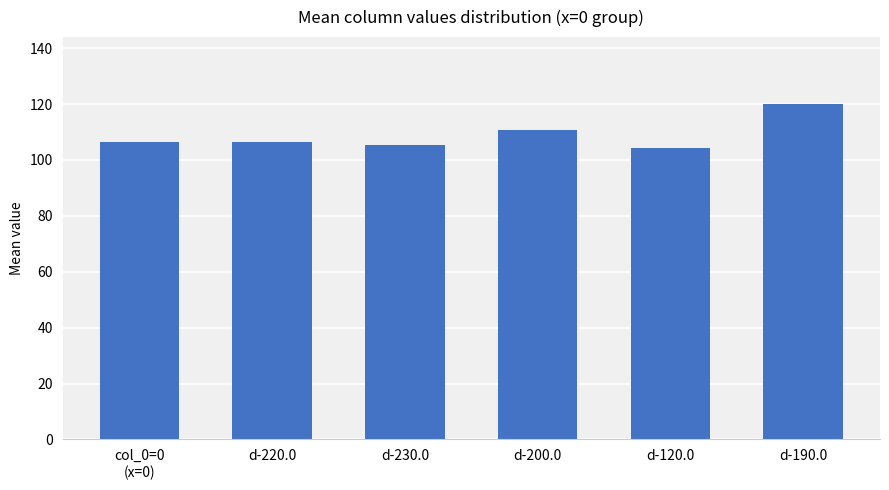

Between d-200.0 and d-230.0, which is larger?

d-200.0